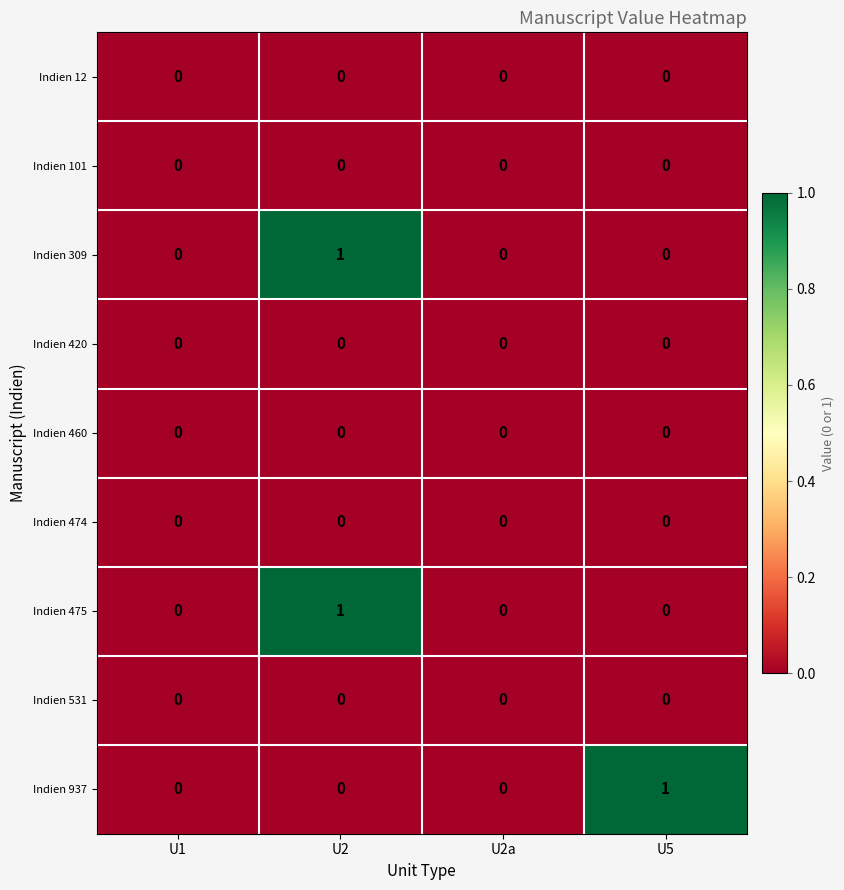

How many distinct data groups are displayed?

9